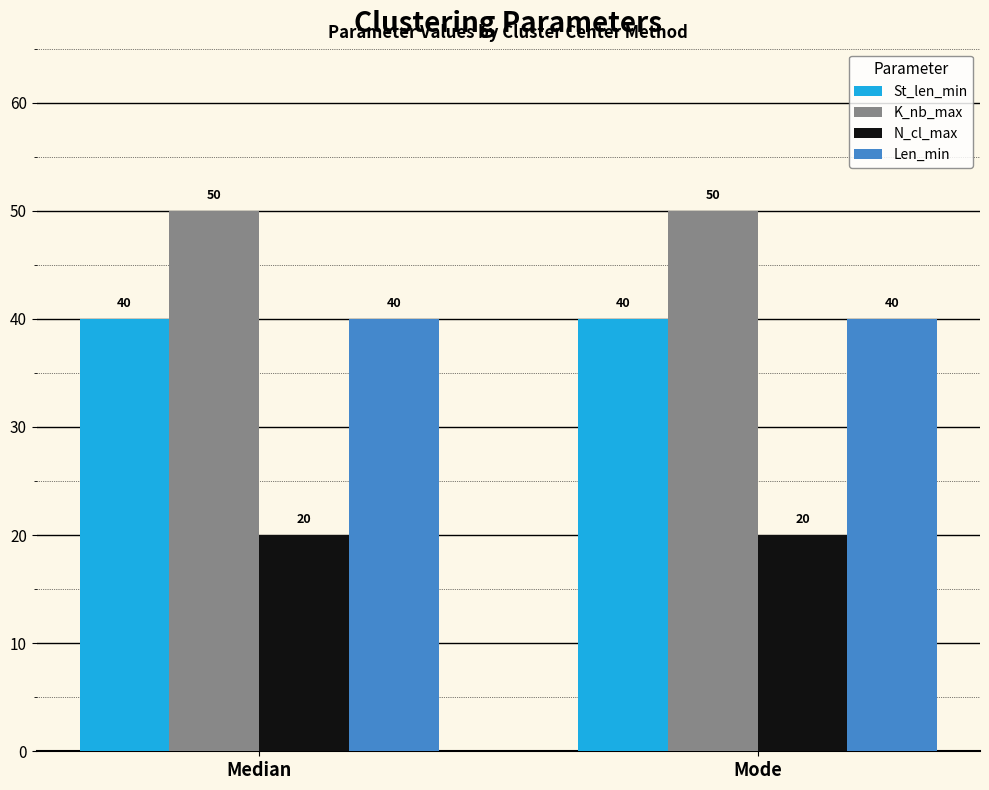

What is the total value across all series at Median?

150